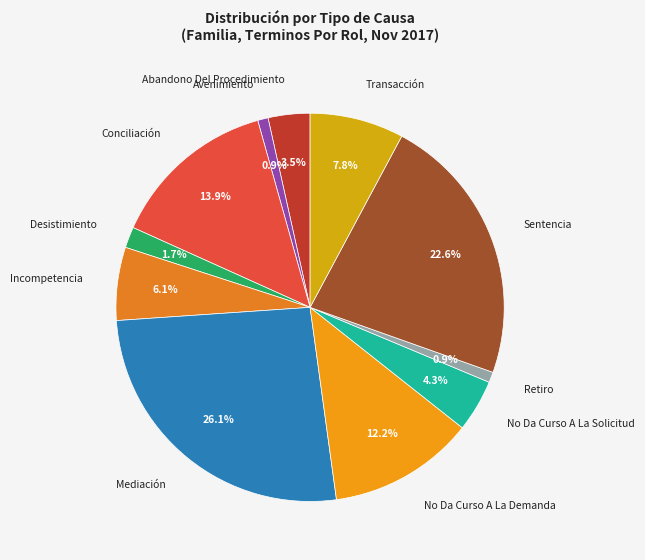

Which slice is the largest?

Mediación